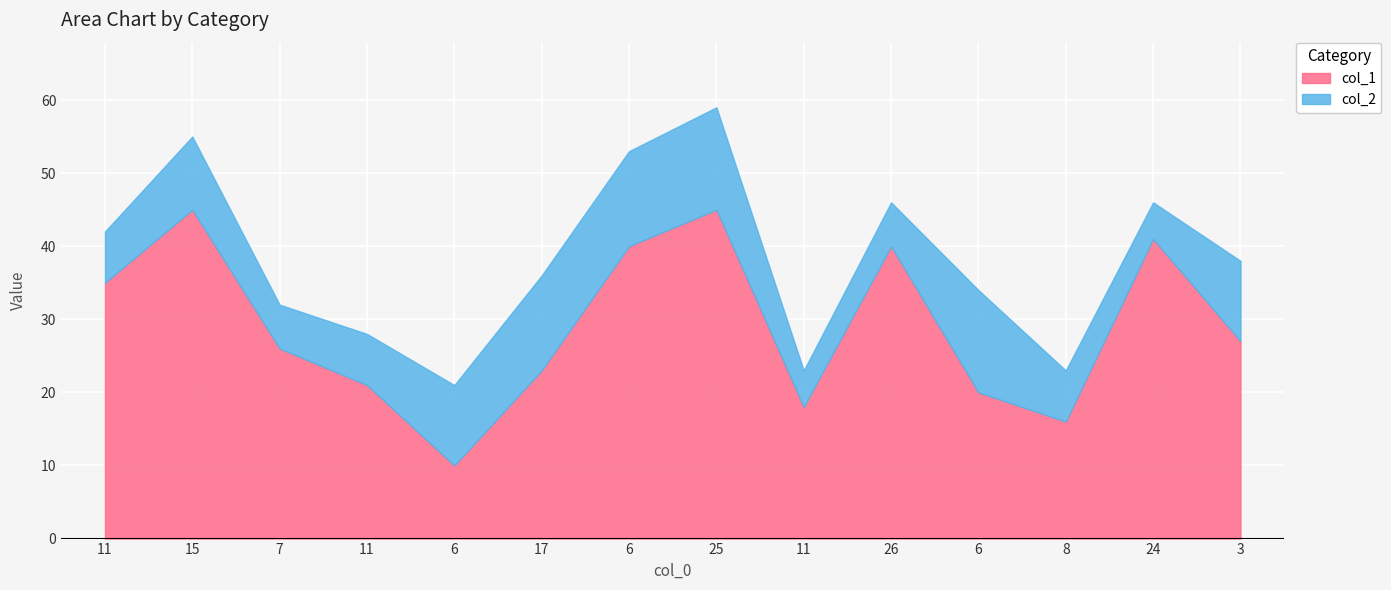

Which label corresponds to the largest value in the chart?

15